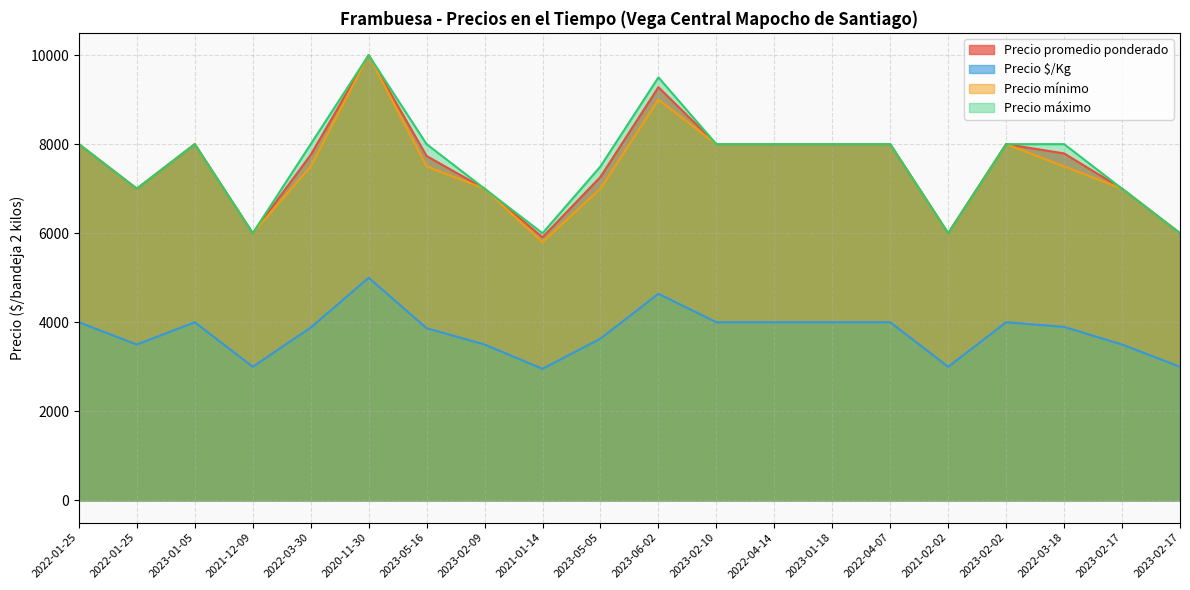

What is the difference between the second highest and minimum values in the Precio $/Kg series?

1685